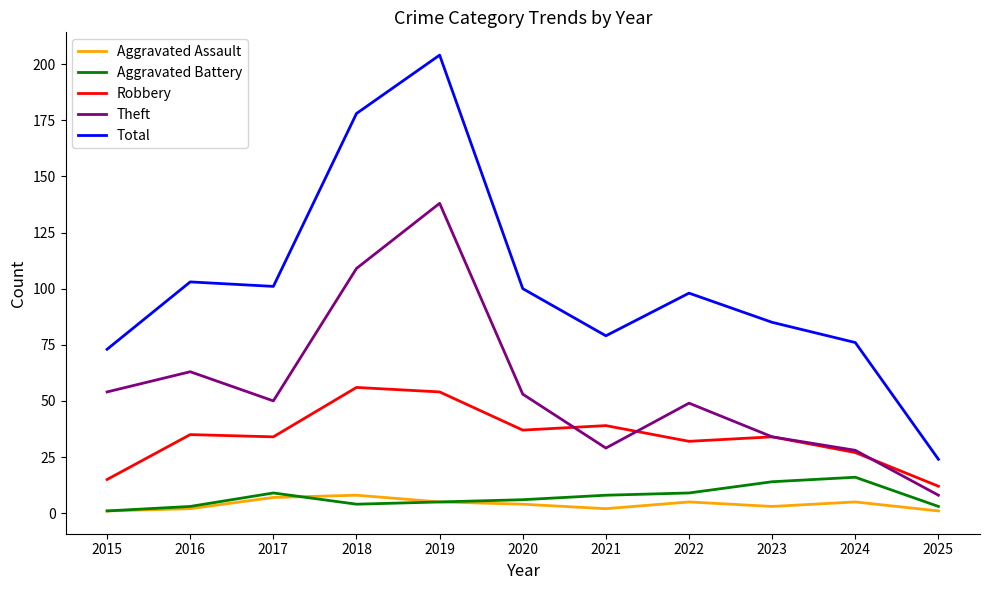

Reading left to right, list all the values displayed in this chart.

Aggravated Assault: 1	2	7	8	5	4	2	5	3	5	1
Aggravated Battery: 1	3	9	4	5	6	8	9	14	16	3
Robbery: 15	35	34	56	54	37	39	32	34	27	12
Theft: 54	63	50	109	138	53	29	49	34	28	8
Total: 73	103	101	178	204	100	79	98	85	76	24